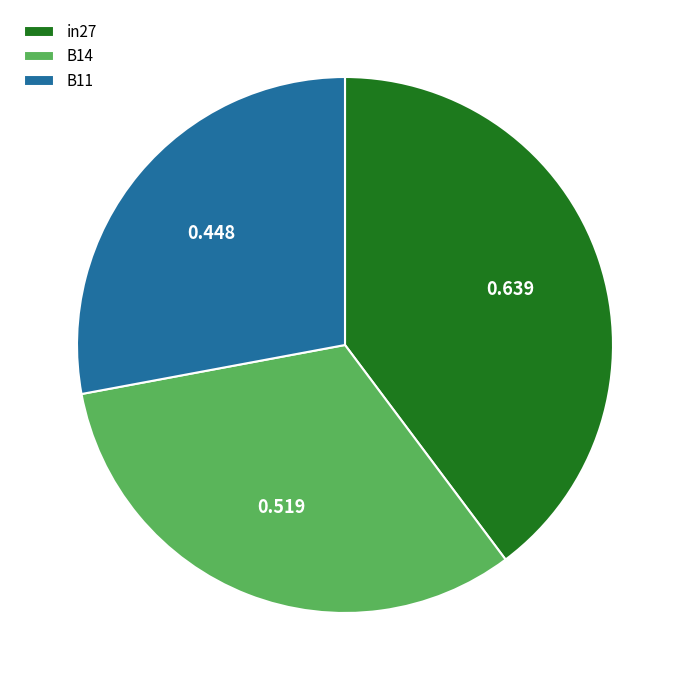

Is the sum of B11 and in27 greater than half?

Yes